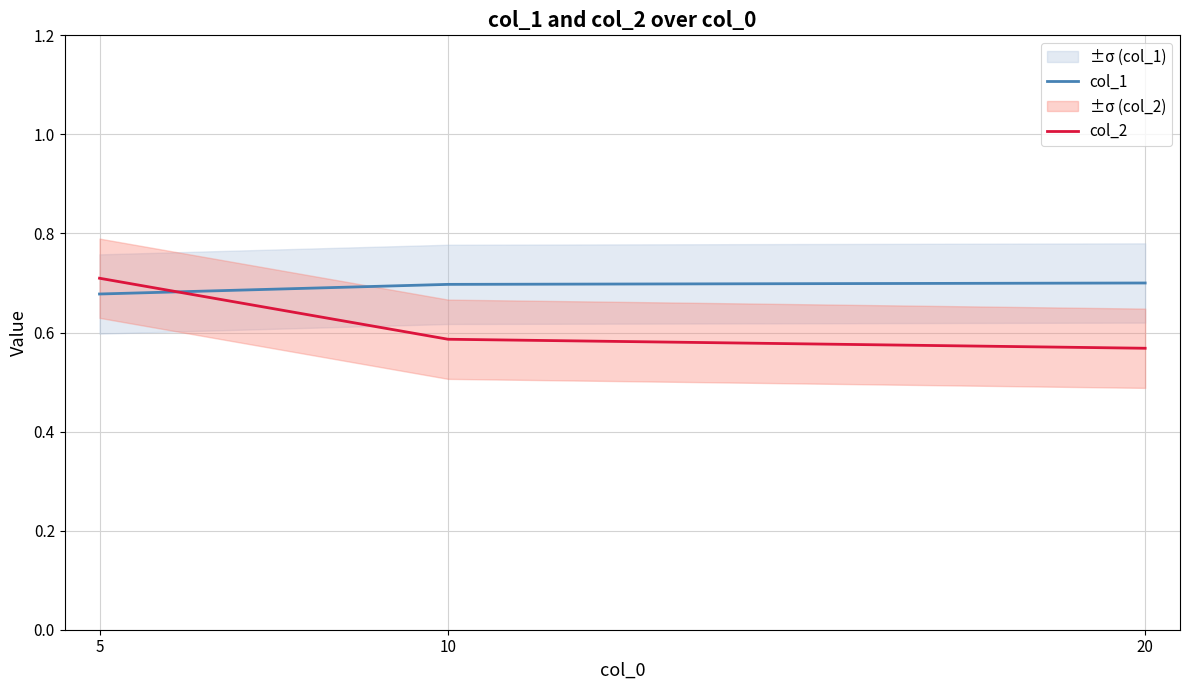

Rank the series at 10 from highest to lowest value.

col_1, col_2